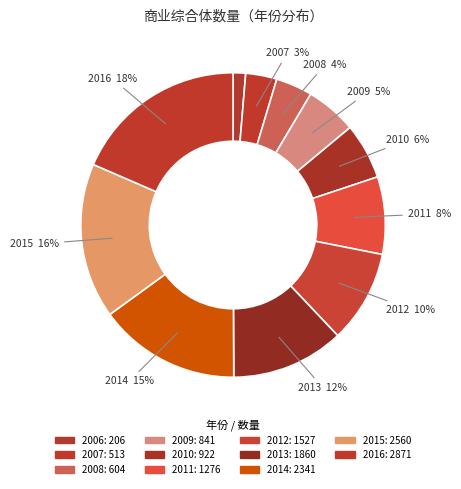

How many segments does this pie chart have?

11